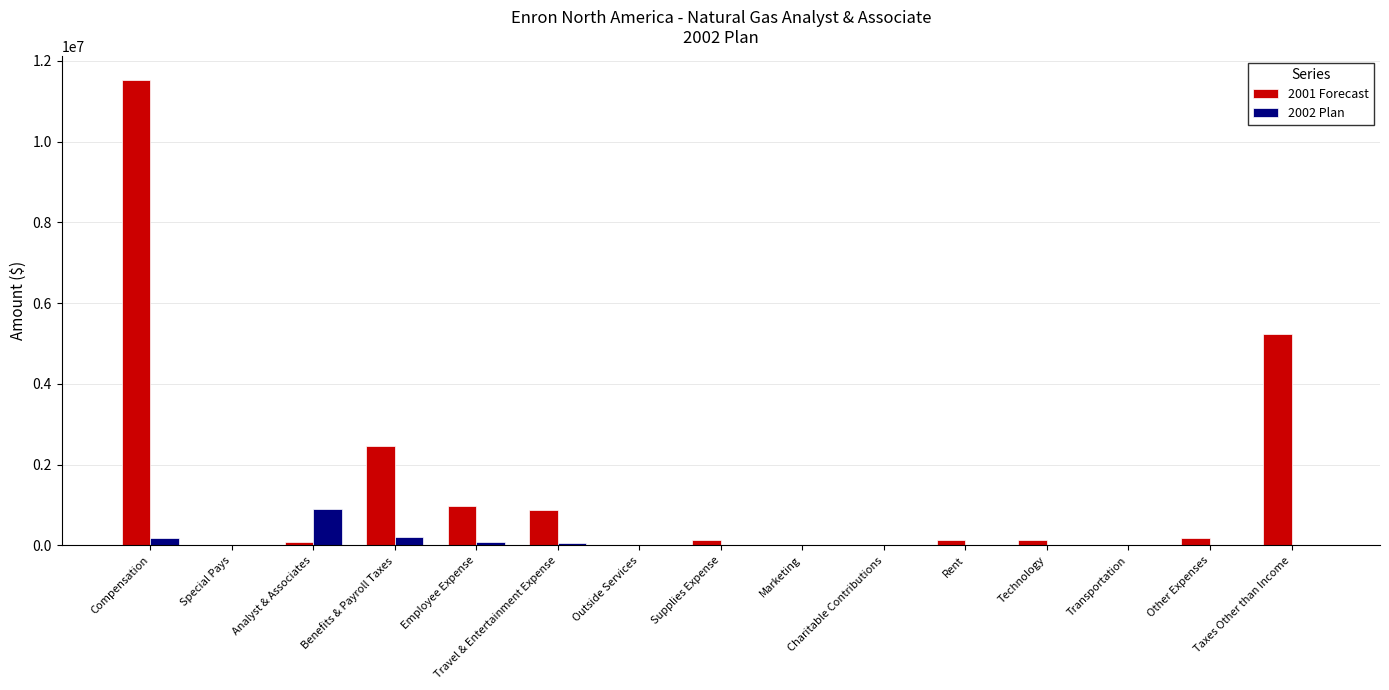

At which label does 2001 Forecast first exceed 142873?

Compensation